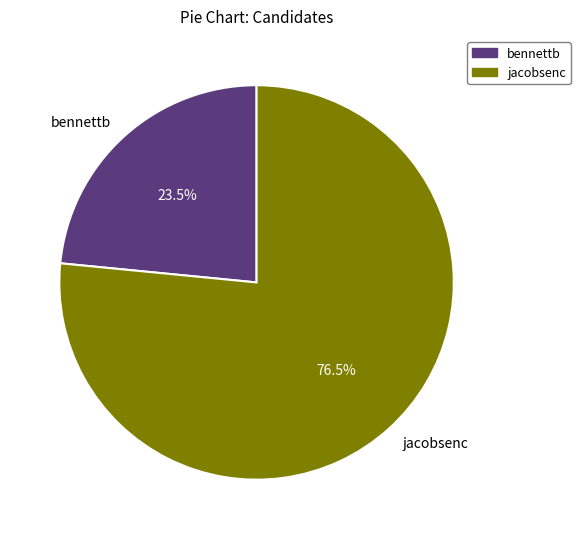

Approximately how many times larger is the value at bennettb compared to jacobsenc?

0.3